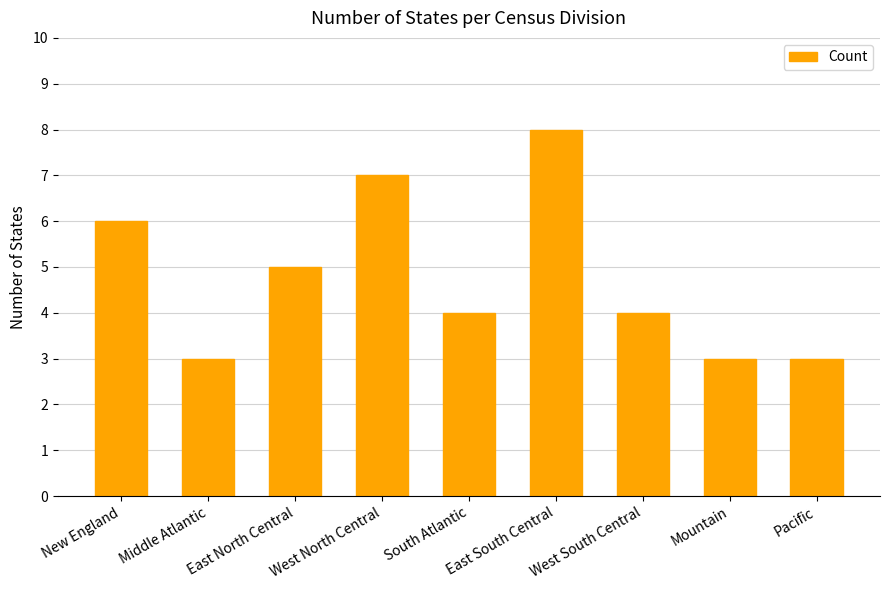

What is the difference between the values at Middle Atlantic and West South Central?

1